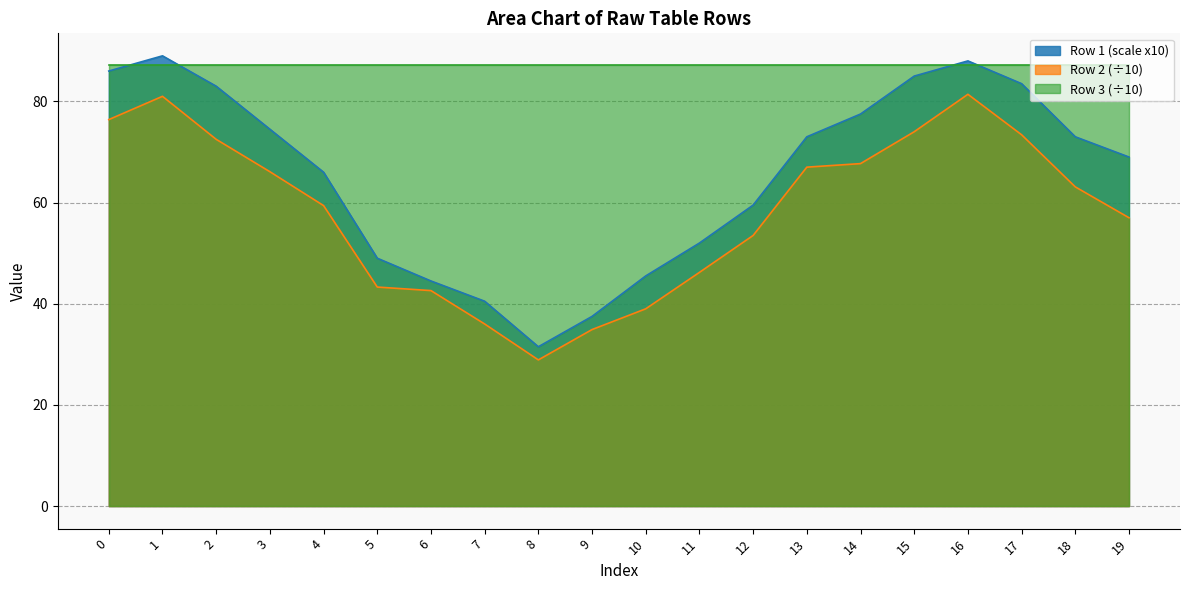

Which category has the highest value across all series?

1